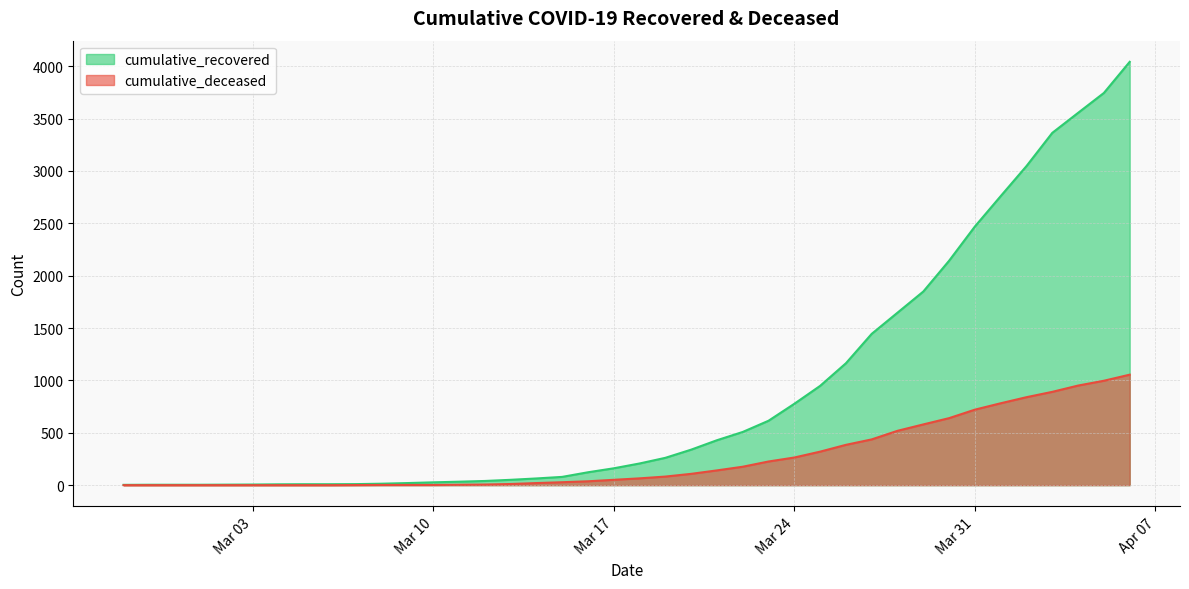

List the series in order of their overall mean, lowest first.

cumulative_deceased, cumulative_recovered